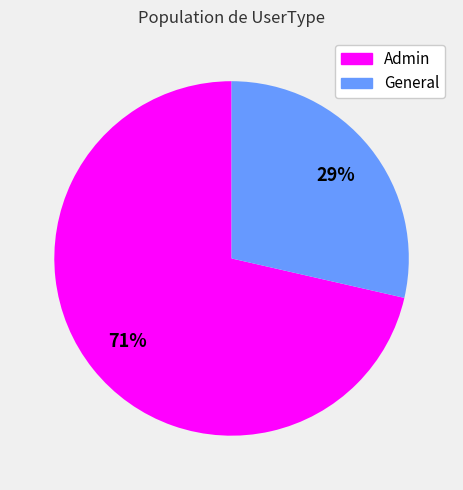

Which category has the smallest portion of the pie?

General